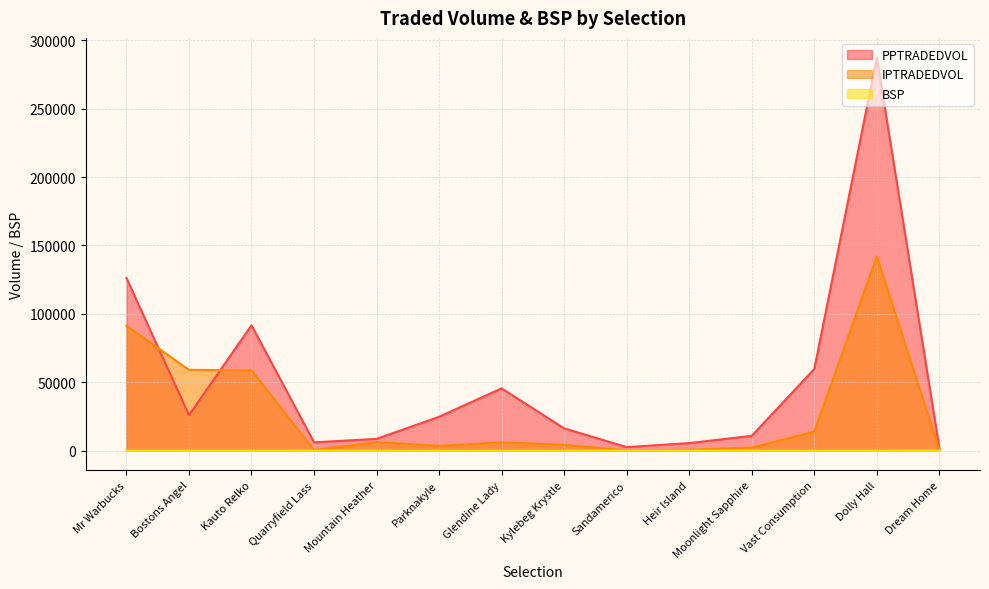

What is the label of the 5th point from the right?

Heir Island